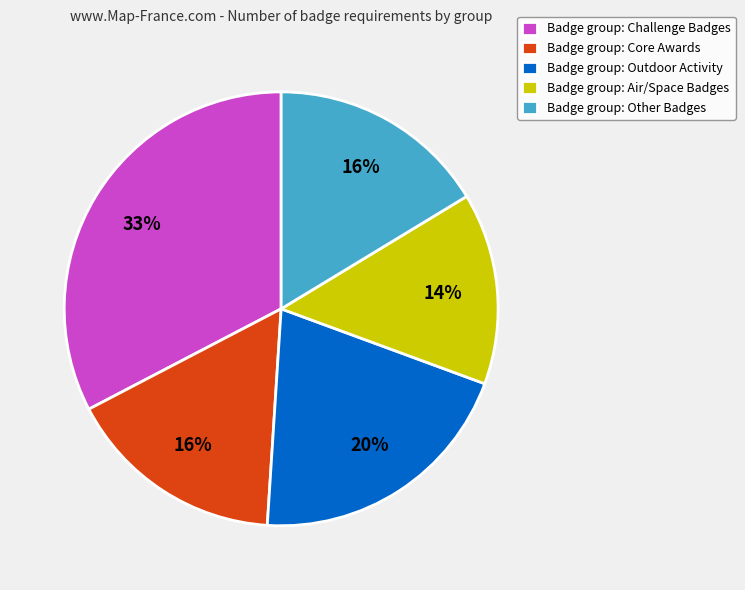

Is there a majority slice in this chart?

No